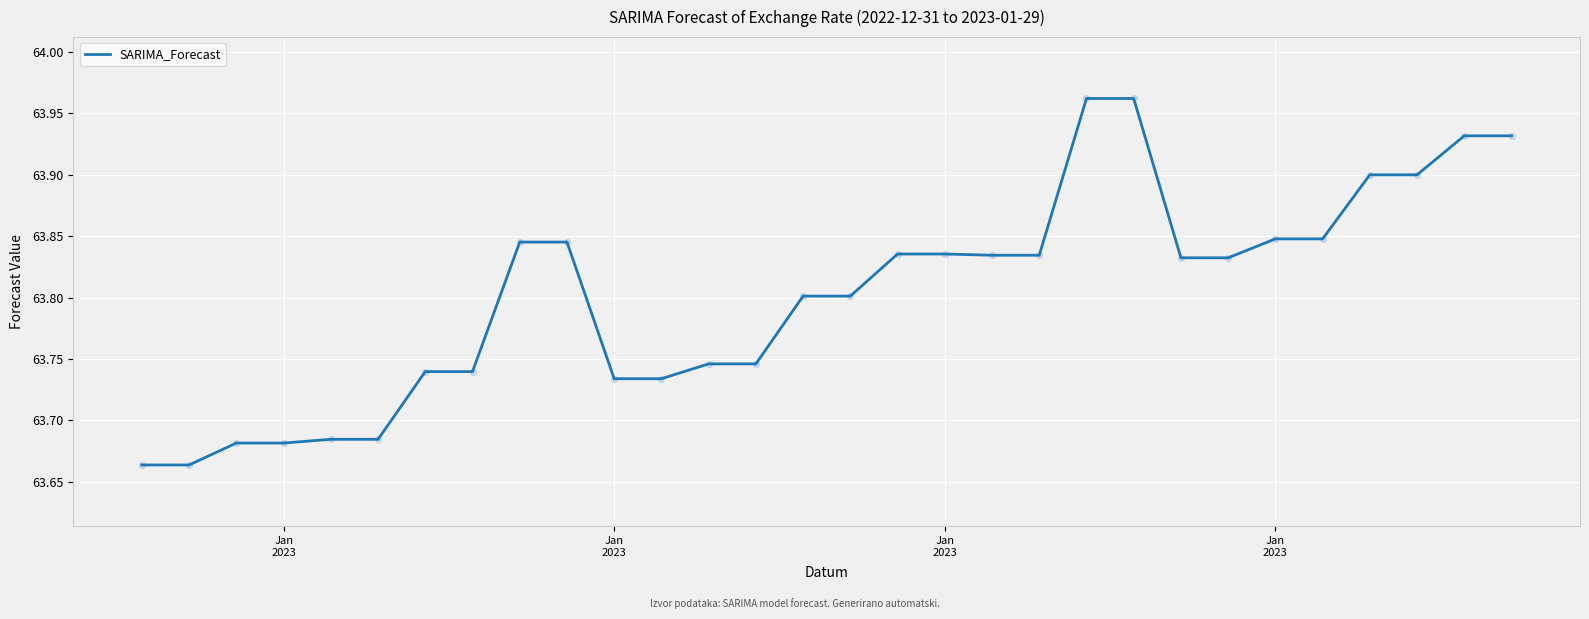

What is the difference between the maximum and minimum values?

0.3